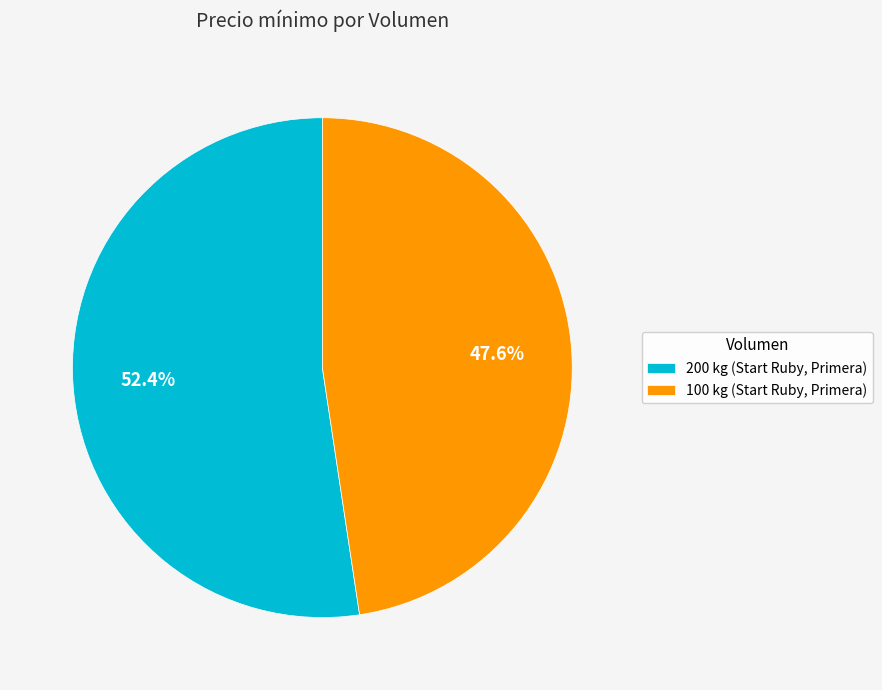

Is the sum of 200 kg (Start Ruby, Primera) and 100 kg (Start Ruby, Primera) greater than half?

Yes